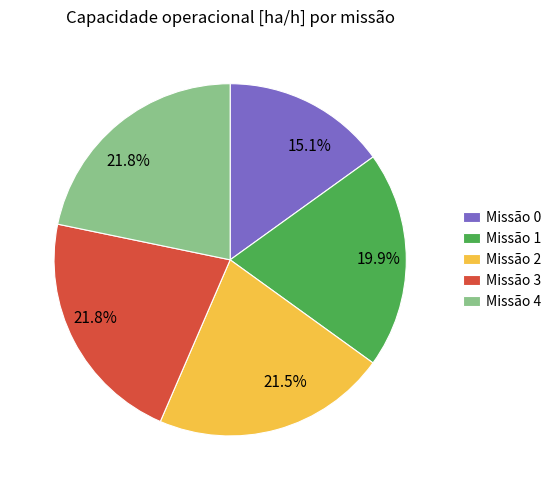

Does any single category account for the majority?

No